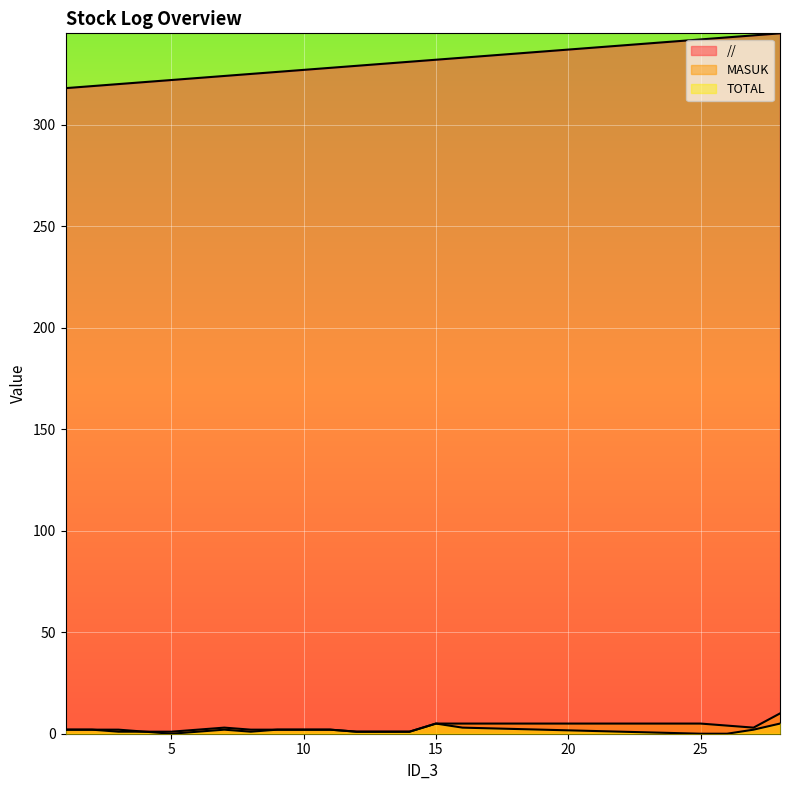

True or false: MASUK has more than 0 interior local peaks.

True